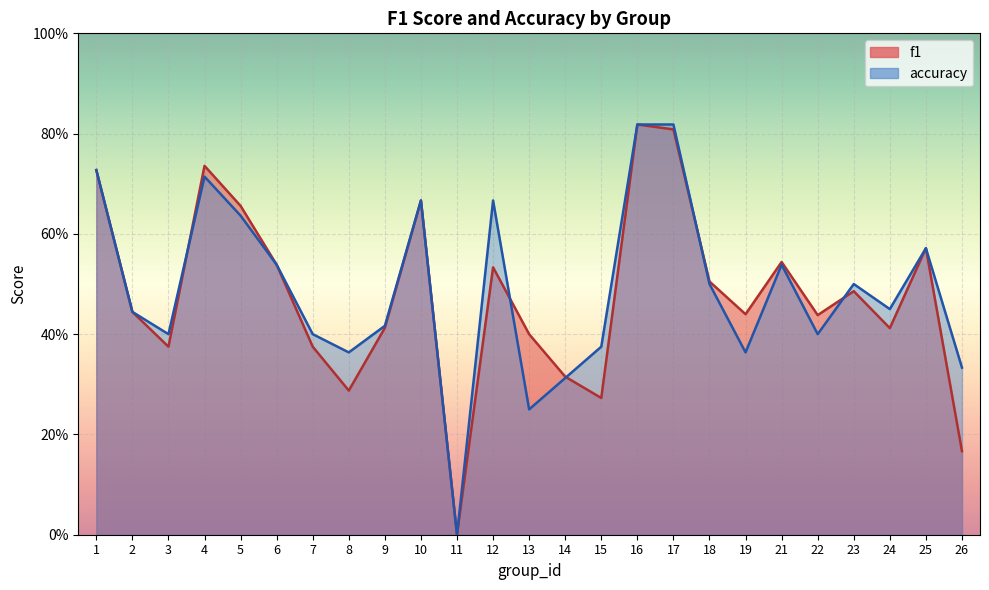

What value does the f1 series have at 21?

0.5